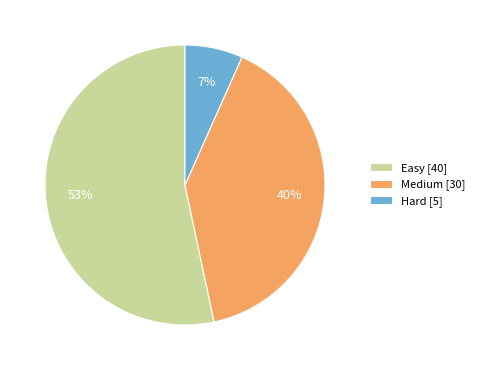

To the nearest percent, what is the combined percentage of Easy [40] and Medium [30]?

93%